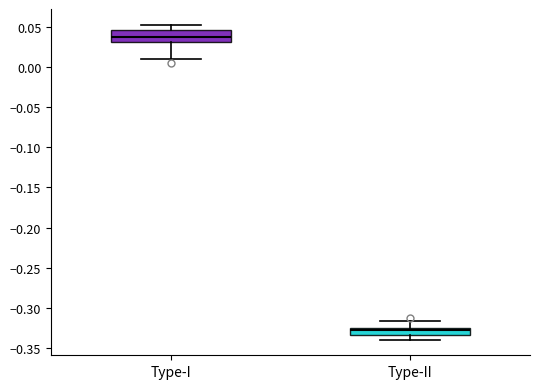

Reading left to right, transcribe this box plot: for each box, give where its median line is, the range the box spans, and where its two whiskers end, as read against the y-axis. The values are not printed on the chart, so give them approximately, as read against the axis.

Type-I: median 0.035, box 0.030 to 0.045, whiskers 0.010 to 0.055
Type-II: median -0.325 (just below the box's upper edge), box -0.335 to -0.325, whiskers -0.340 to -0.315